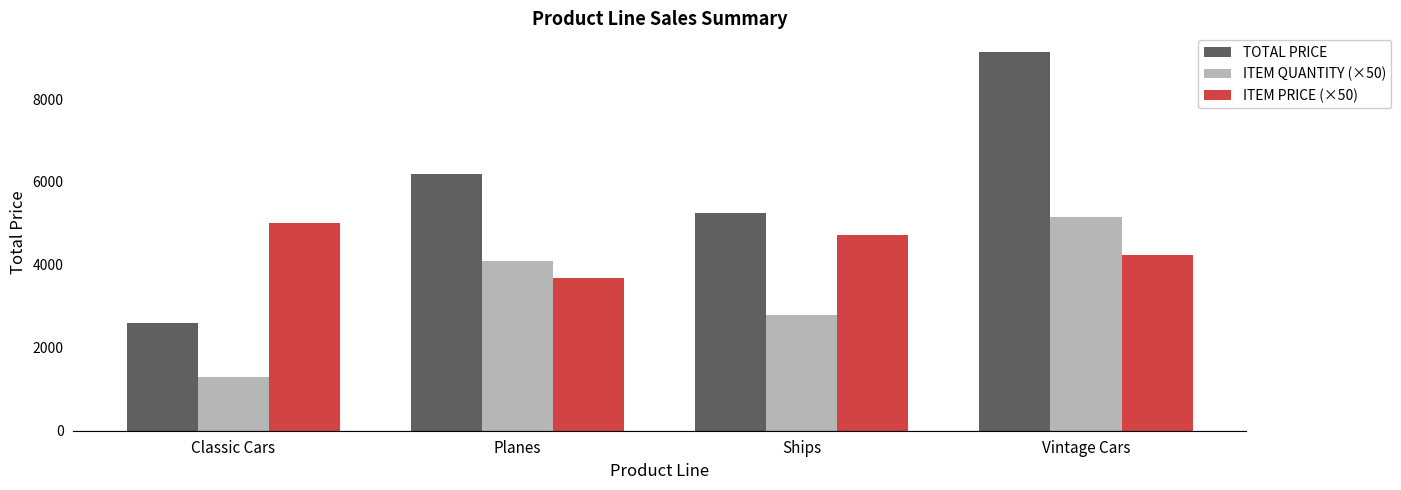

What is the sum of the ITEM PRICE (×50) values at Ships and Vintage Cars?

8968.8